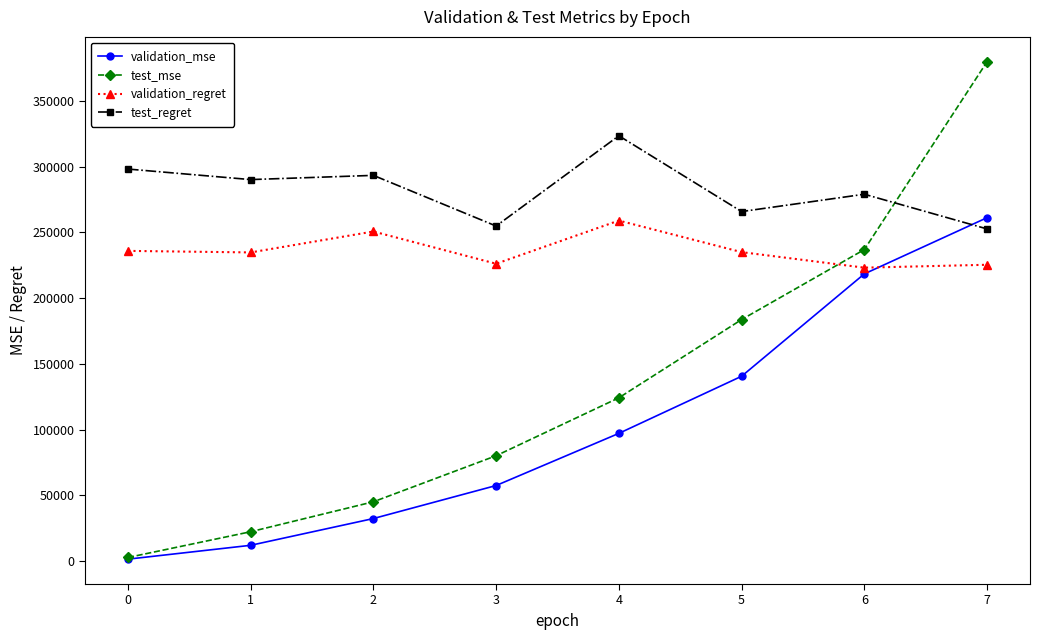

What is the value of the validation_mse point at the 5th from the left?

97156.5